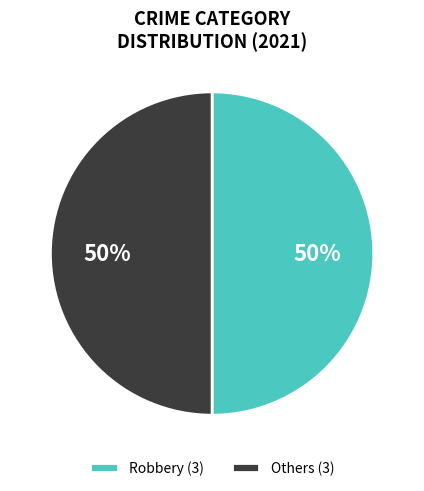

Is the sum of Robbery (3) and Others (3) greater than half?

Yes